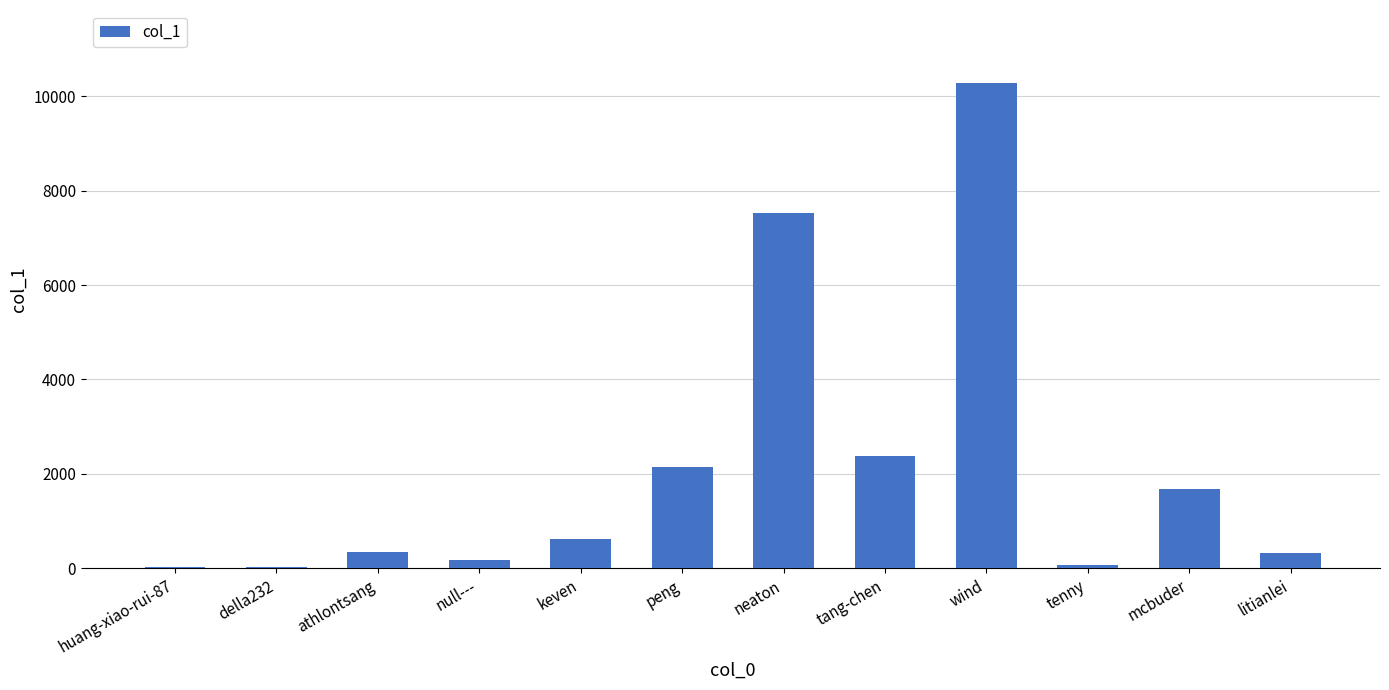

What is the approximate value at athlontsang?

356